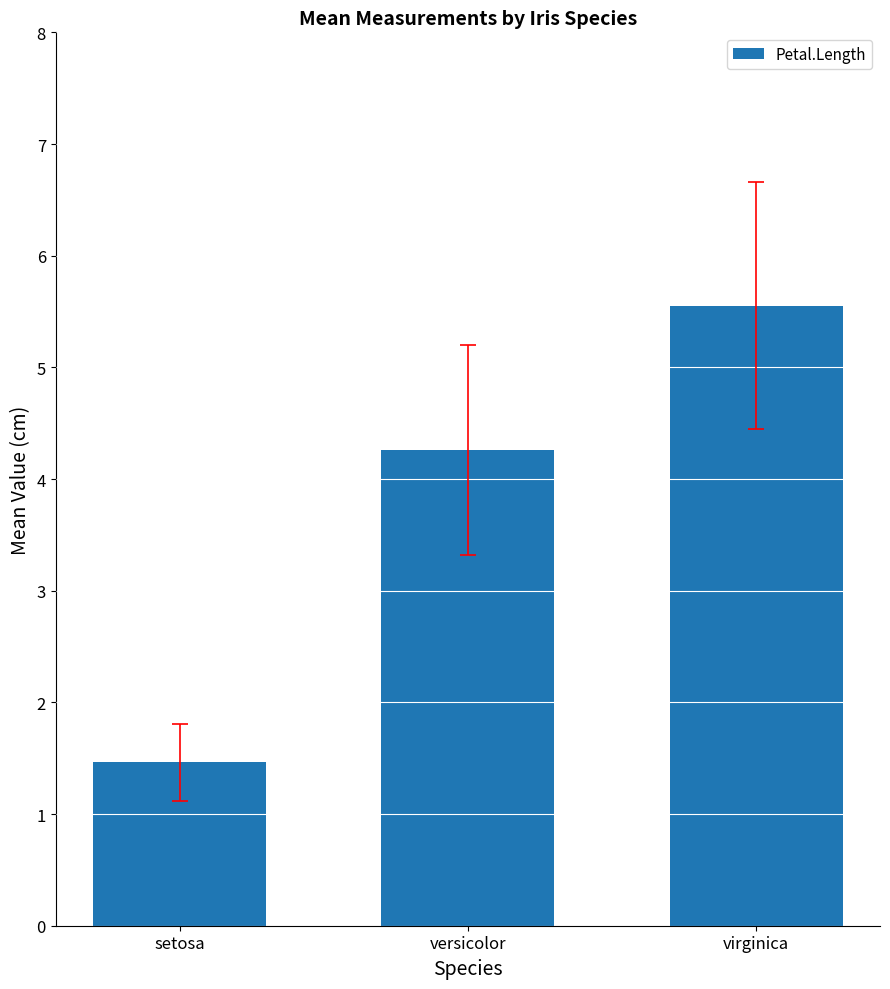

What is the label of the 3rd bar from the right?

setosa